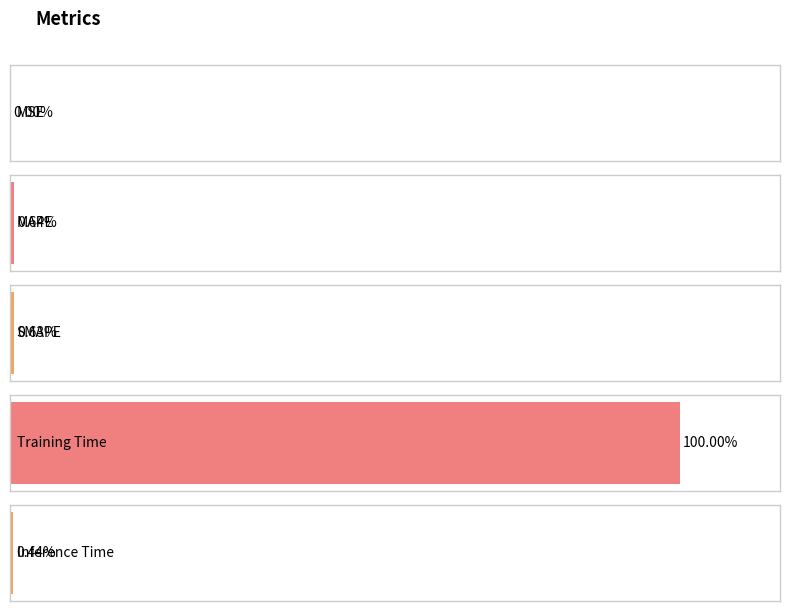

True or false: the data shows 4.7 at Training Time.

False